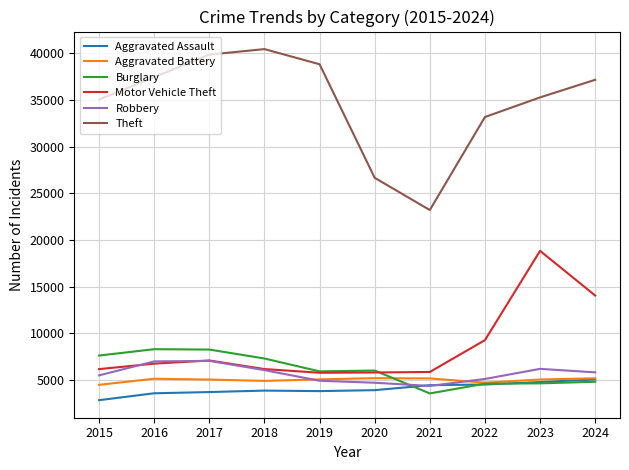

The Burglary series shows 5232 at 2021. True or false?

False